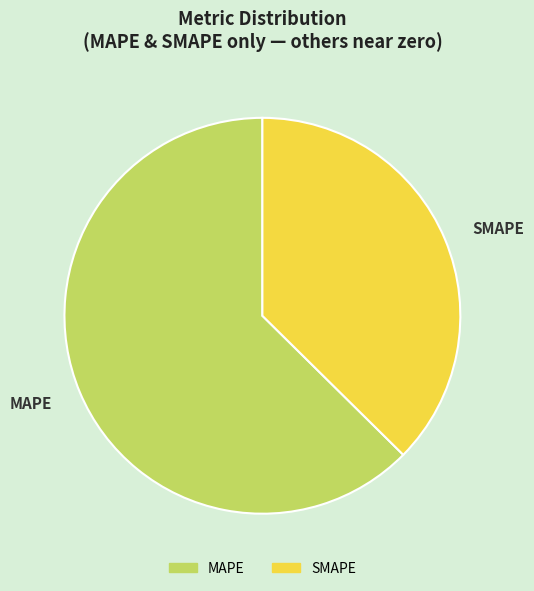

True or false: SMAPE accounts for 45% of the total.

False